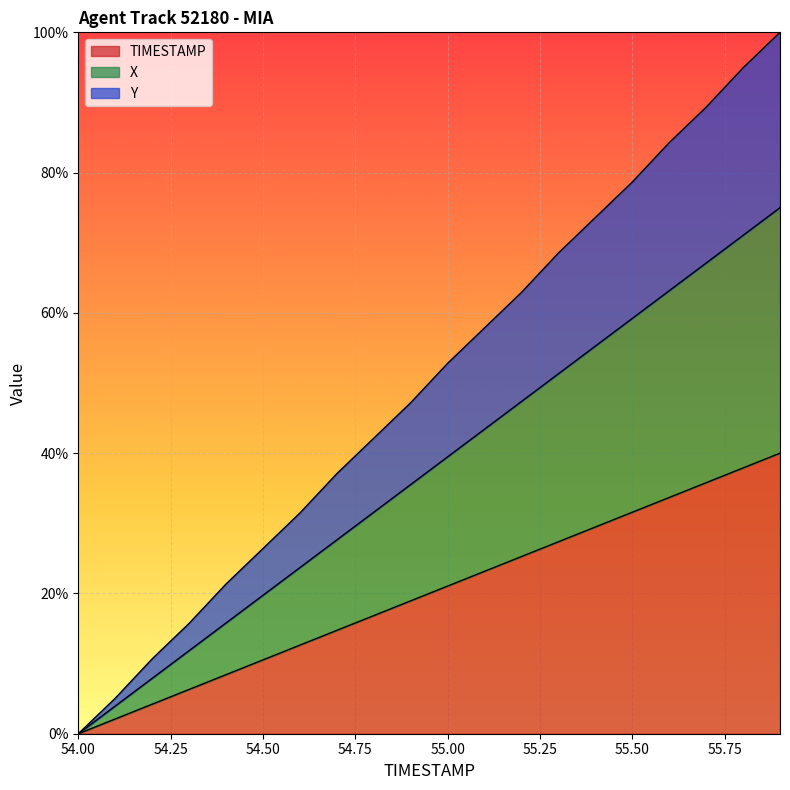

True or false: TIMESTAMP and X cross at least once.

False